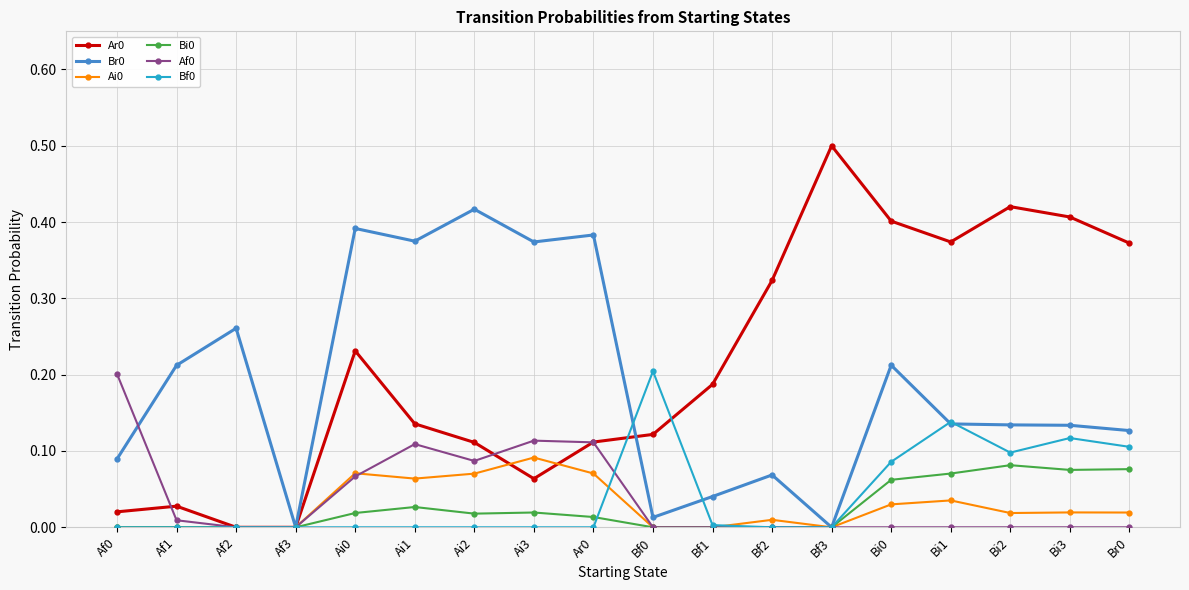

True or false: Ai0 has more than 1 points higher than both neighbors.

True